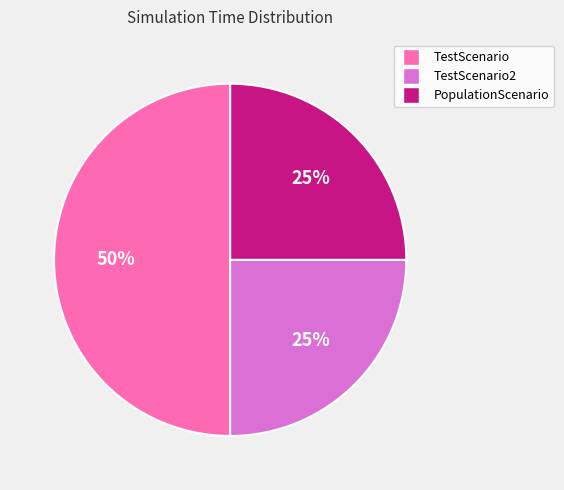

Which slice is the largest?

TestScenario